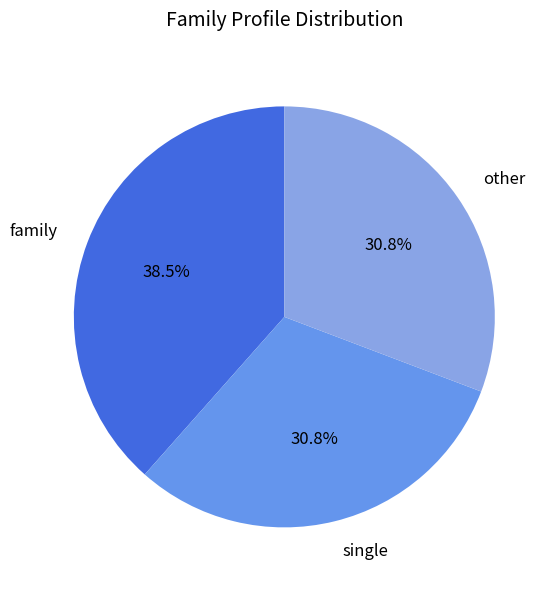

Does single represent more than half of the total?

No